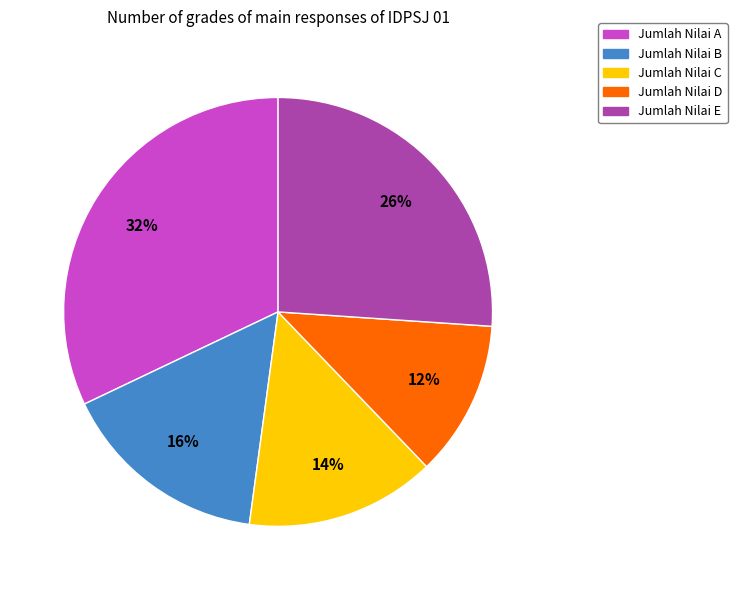

Count the number of slices in the pie.

5